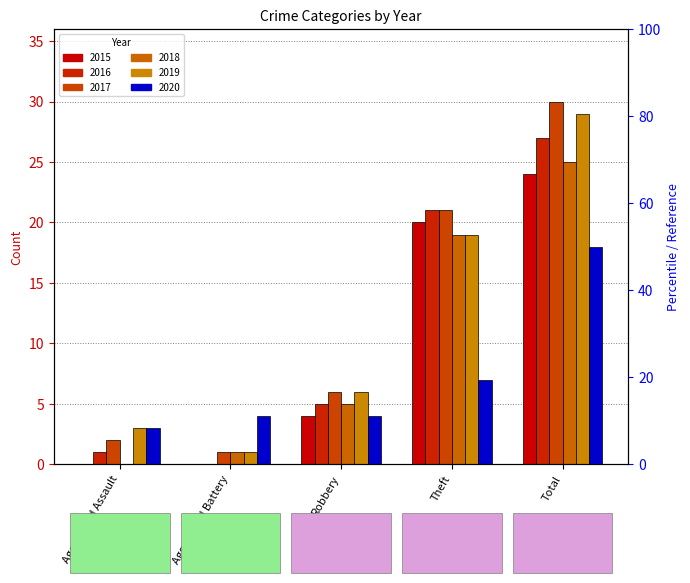

What is the label of the 4th bar from the left?

Theft